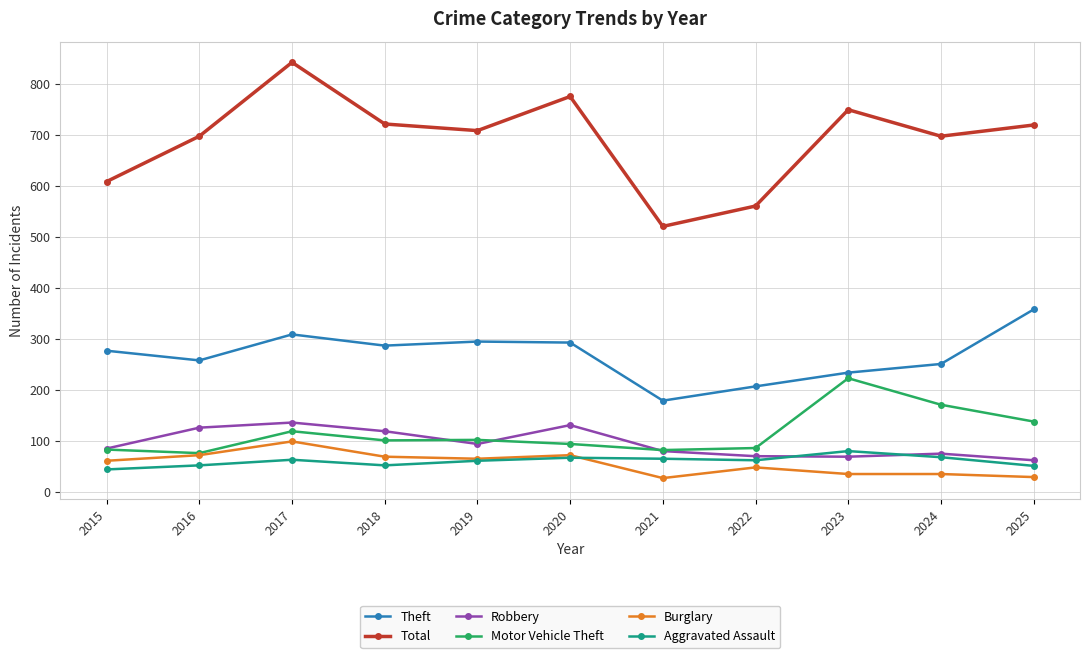

The value of Robbery at 2022 is 98. True or false?

False